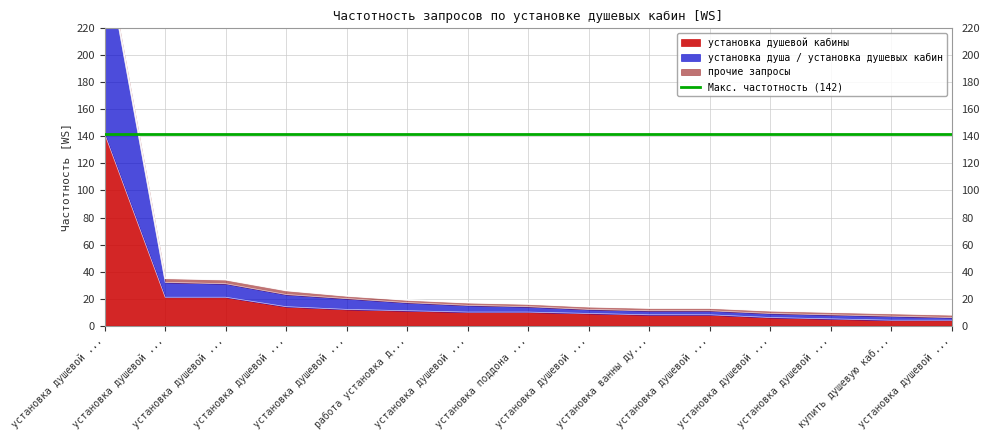

True or false: установка душа / установка душевых кабин and установка душевой кабины intersect in this chart.

False